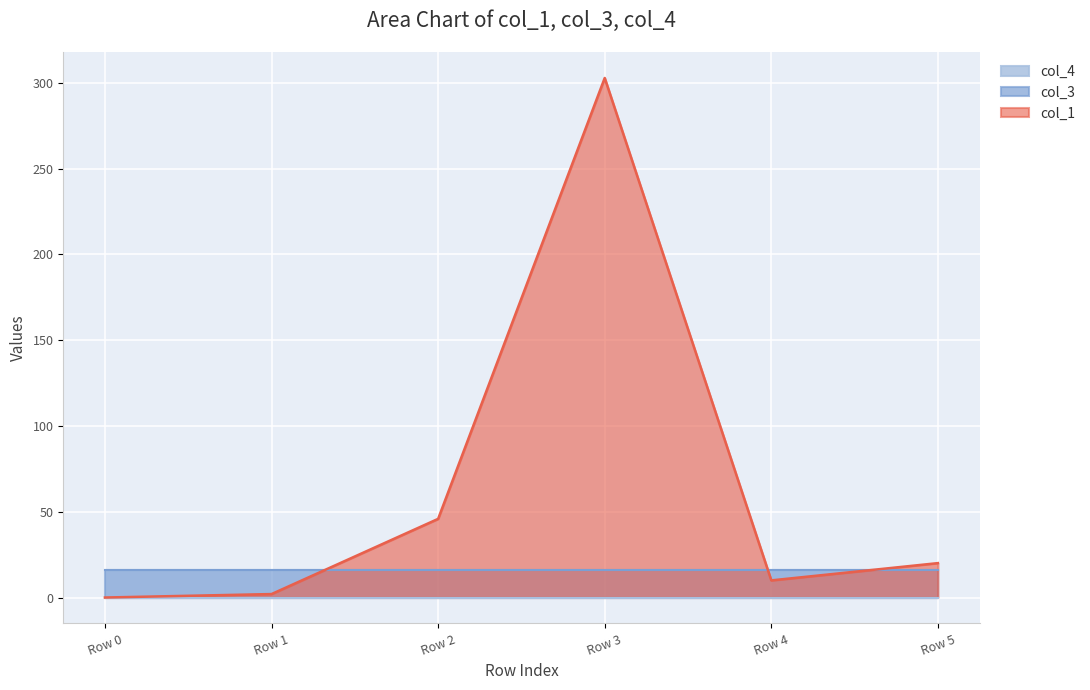

Rank the series at Row 2 from highest to lowest value.

col_1, col_3, col_4